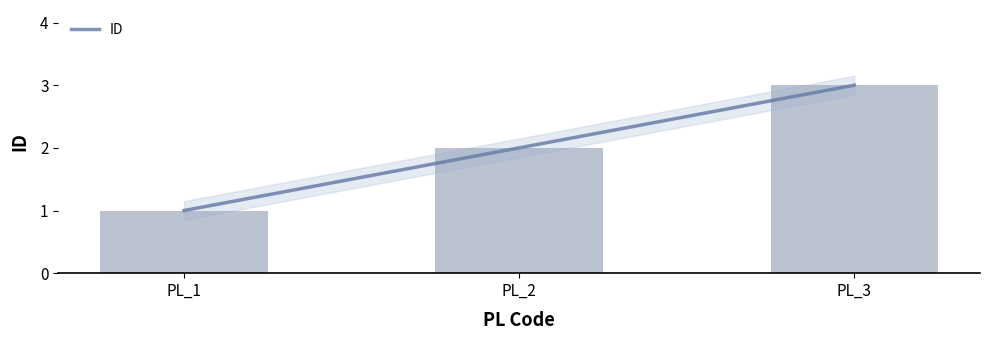

Rank the categories by value from lowest to highest.

PL_1, PL_2, PL_3